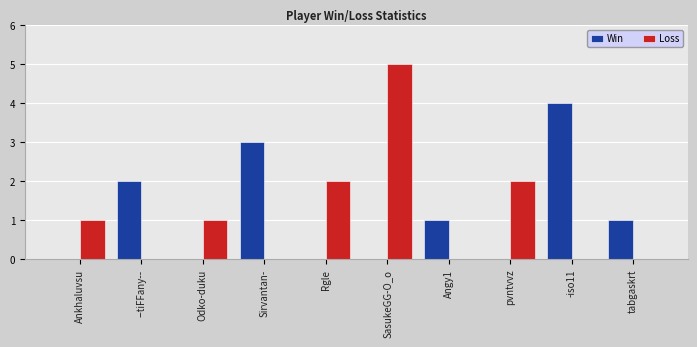

Reading right to left, what are all the values shown in this chart?

Win: tabgaskrt=1	-iso11=4	pvntvvz=0	Angy1=1	SasukeGG-O_o=0	Rgle=0	Sirvantan-=3	Odko-duku=0	--tiFFany--=2	Ankhaluvsu=0
Loss: tabgaskrt=0	-iso11=0	pvntvvz=2	Angy1=0	SasukeGG-O_o=5	Rgle=2	Sirvantan-=0	Odko-duku=1	--tiFFany--=0	Ankhaluvsu=1